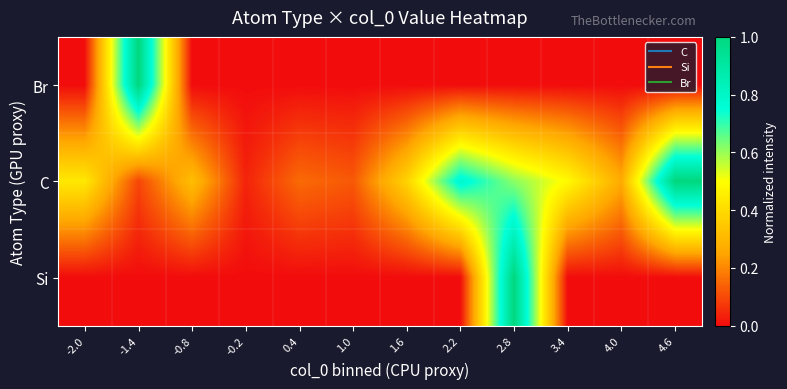

Which category has the lowest value across all series?

-2.0